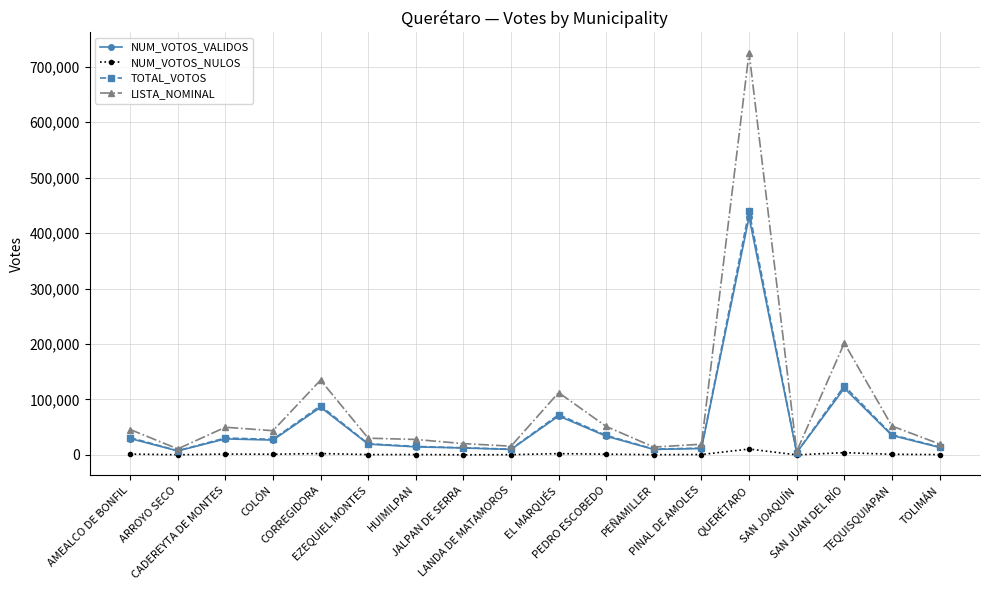

What are all the series names shown in the legend?

NUM_VOTOS_VALIDOS, NUM_VOTOS_NULOS, TOTAL_VOTOS, LISTA_NOMINAL